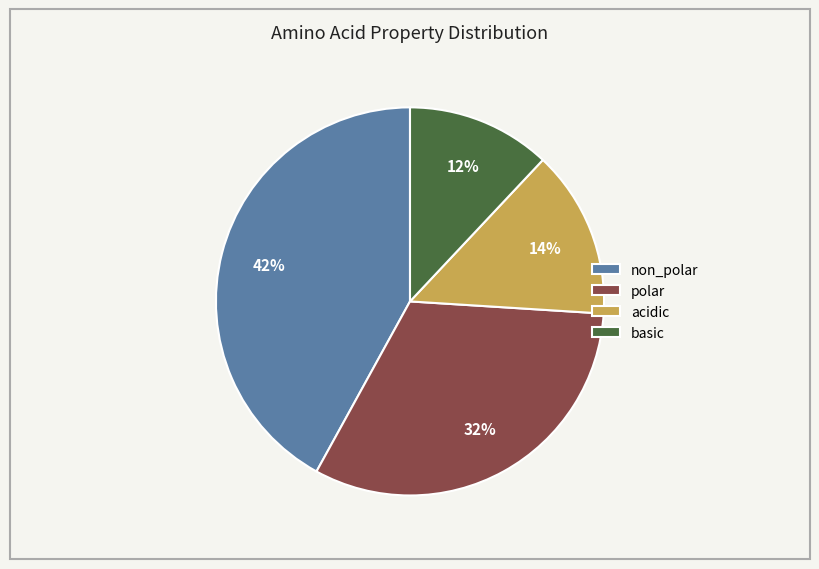

Which category has the smallest portion of the pie?

basic